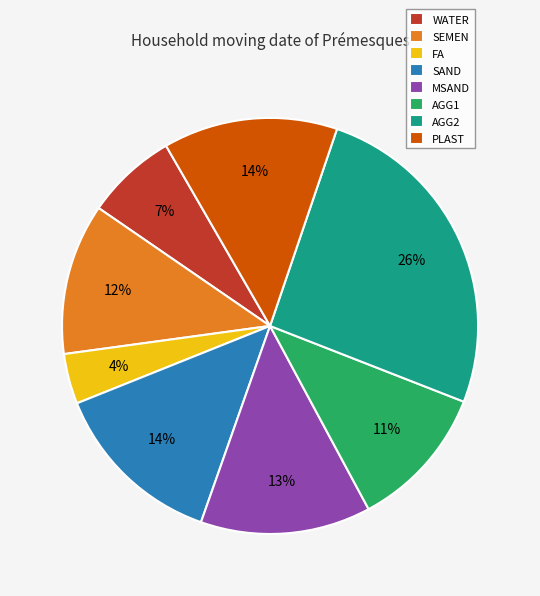

To the nearest percent, what is the combined percentage of SAND and MSAND?

27%